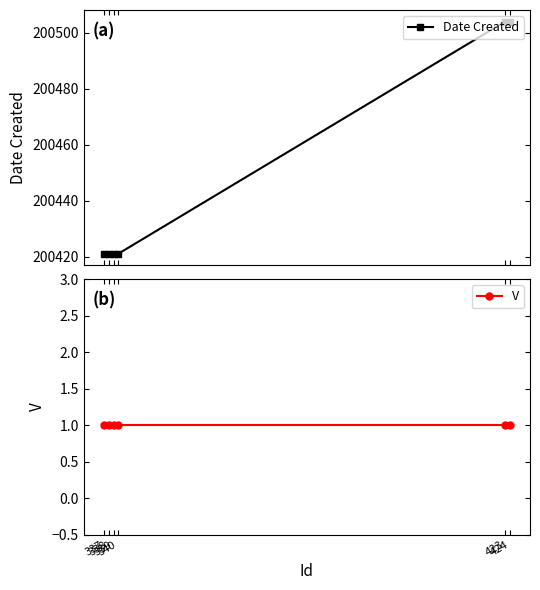

What is the greatest value displayed?

200504